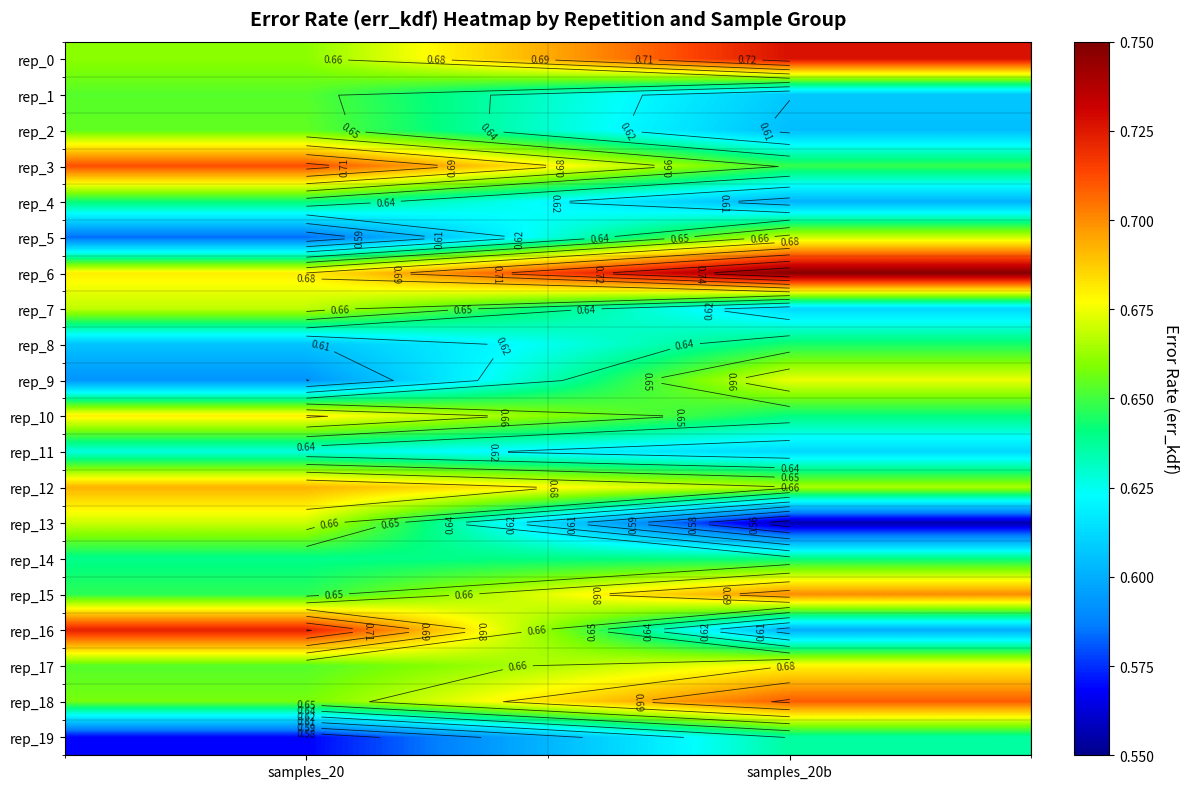

What is the difference between the maximum and minimum values in the rep_13 series?

0.1